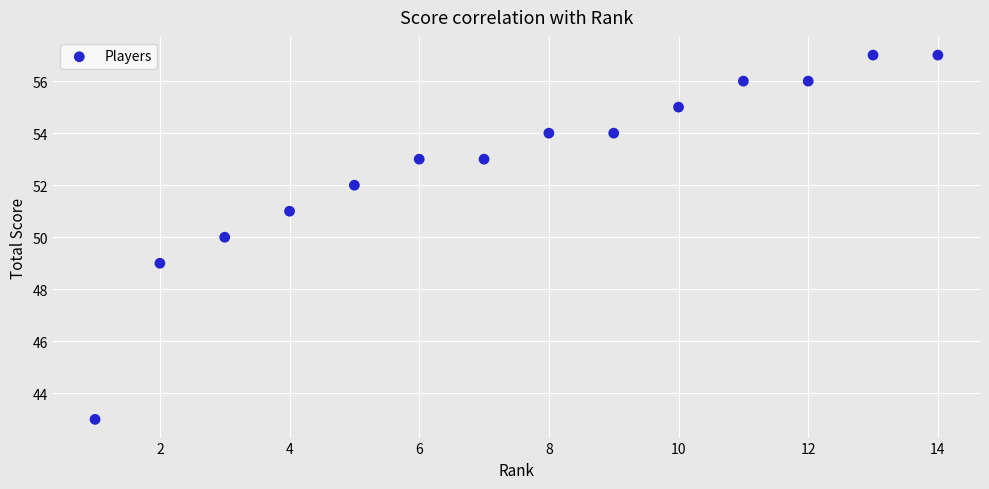

What is the range of X values (max minus min)?

13